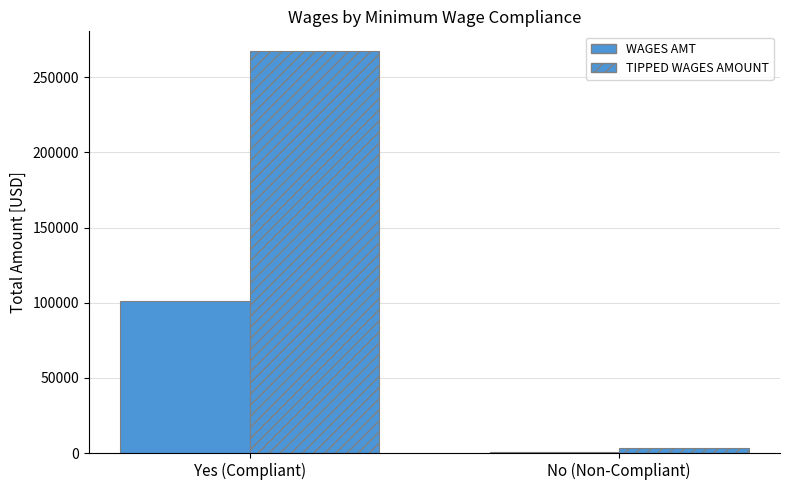

Rank the categories by WAGES AMT value from lowest to highest.

No (Non-Compliant), Yes (Compliant)